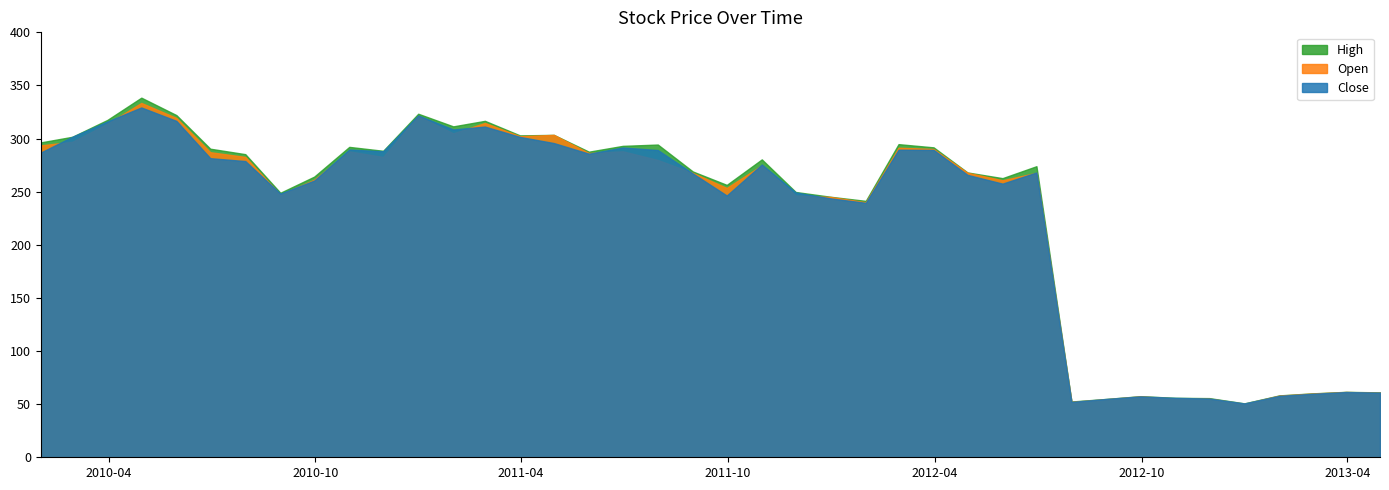

Rank the series at 2010-04-30 from lowest to highest value.

Close, Open, High